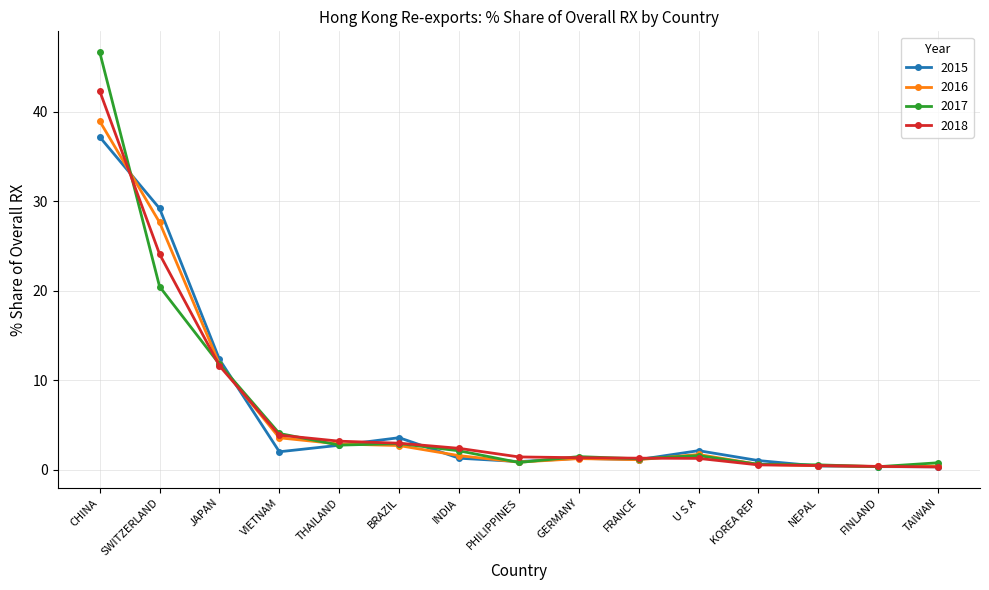

At how many categories does at least one series exceed 23?

2